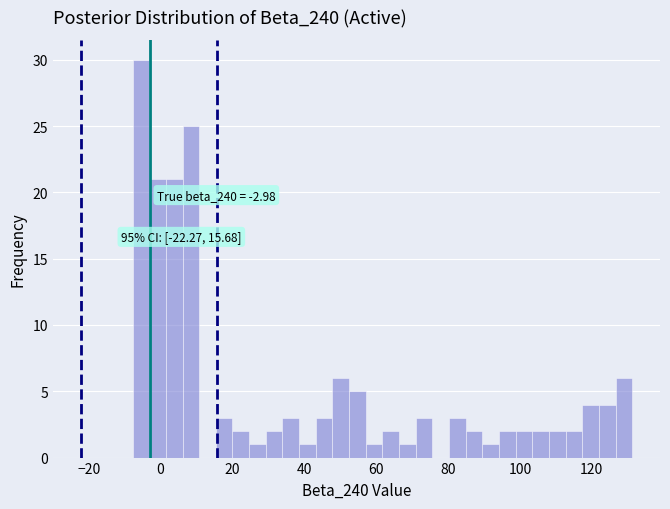

Around what value on the x-axis is the tallest bar? Give the approximate position of its centre, as read against the axis.

-6